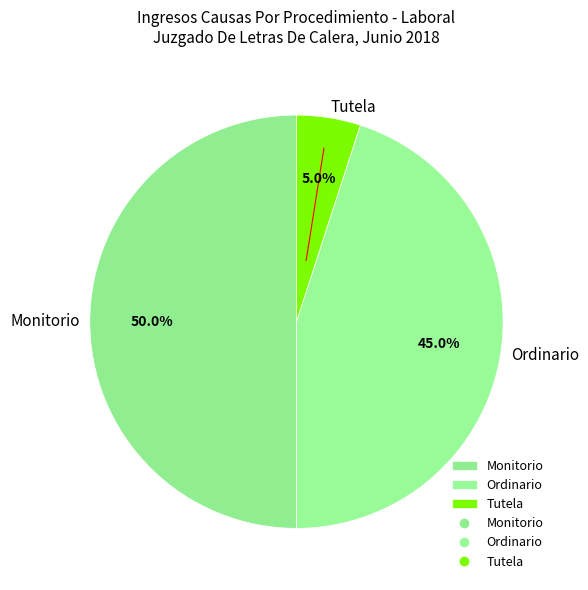

To the nearest percent, what is the combined percentage of Monitorio and Ordinario?

95%